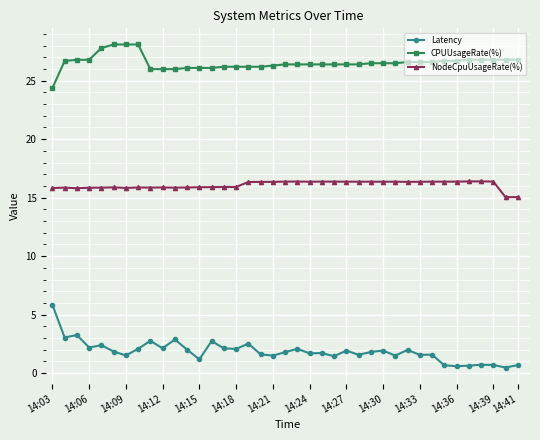

What is the difference between the maximum and minimum values in the NodeCpuUsageRate(%) series?

1.3